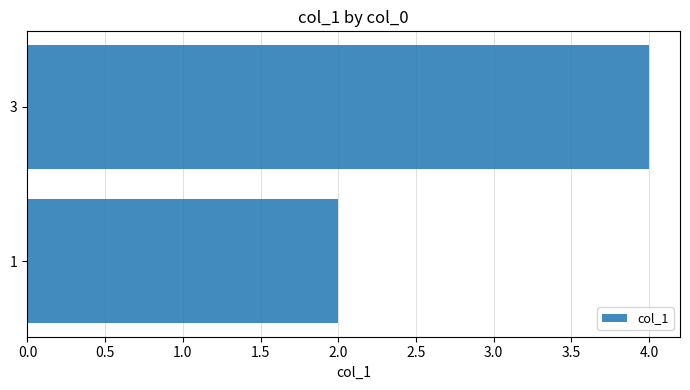

The chart shows a value of 4 at 3. True or false?

True